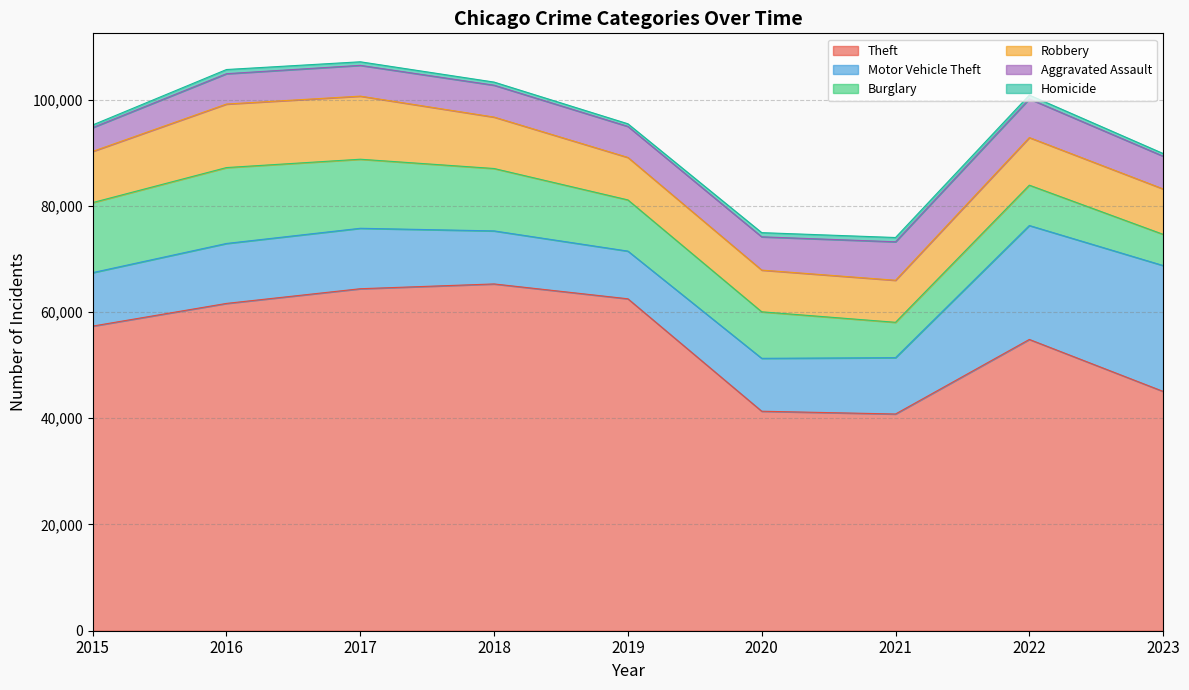

Which has a higher value, 2016 or 2015?

2016